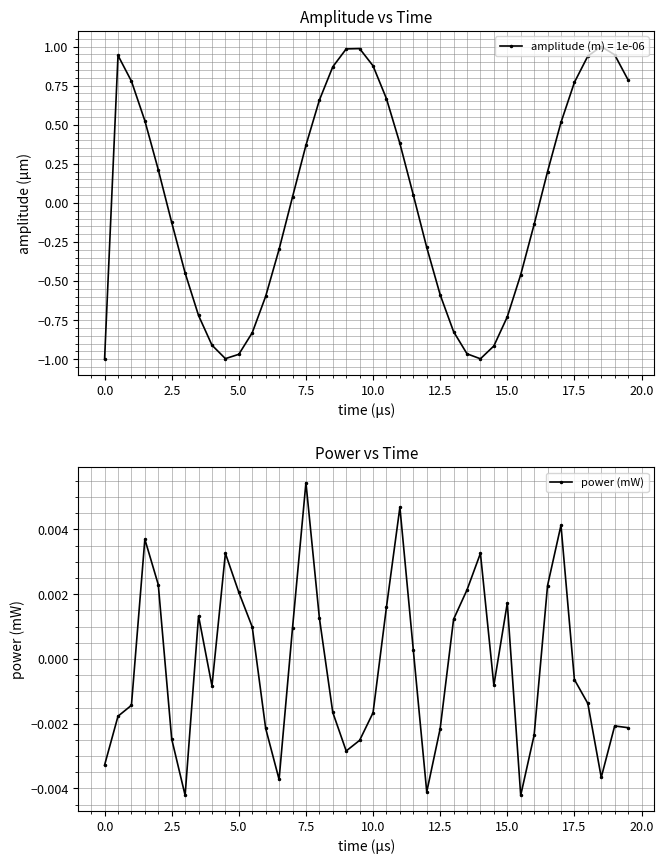

True or false: power (mW) has more than 2 points higher than both neighbors.

True